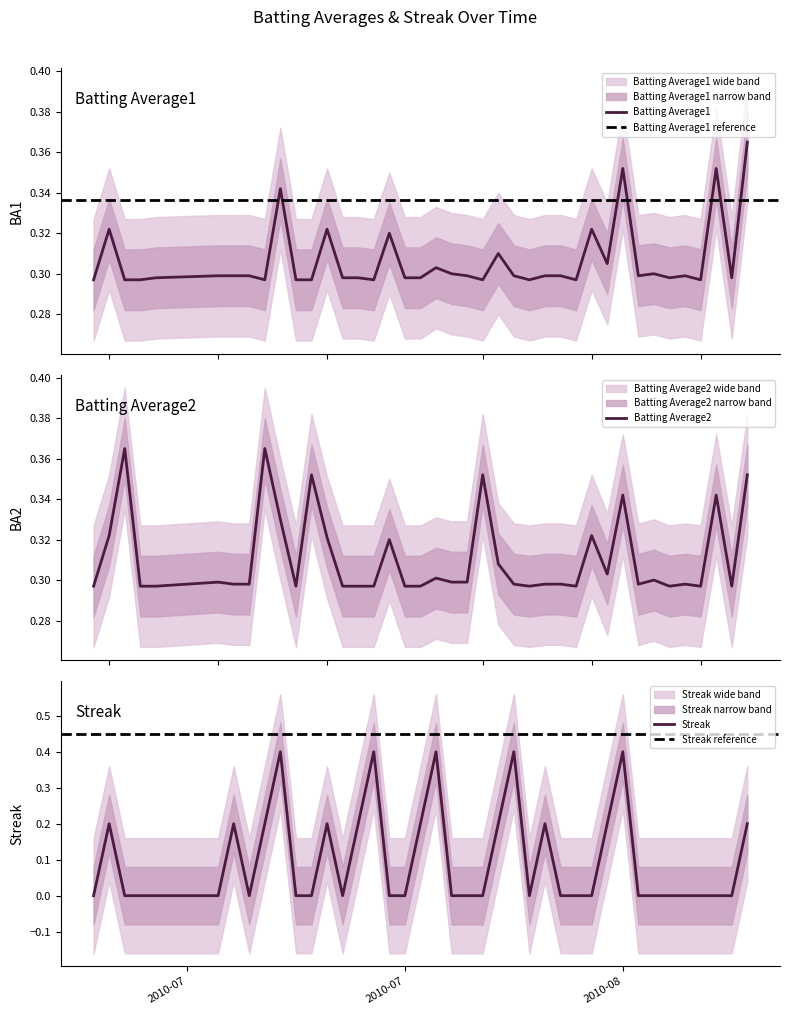

What is the label of the 38th point from the right?

2010-07-09